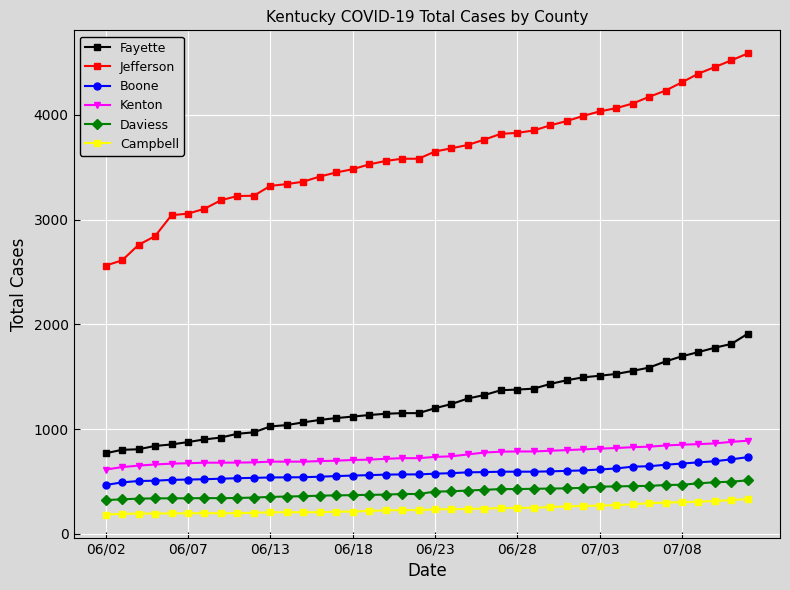

What is the minimum value for Boone?

467